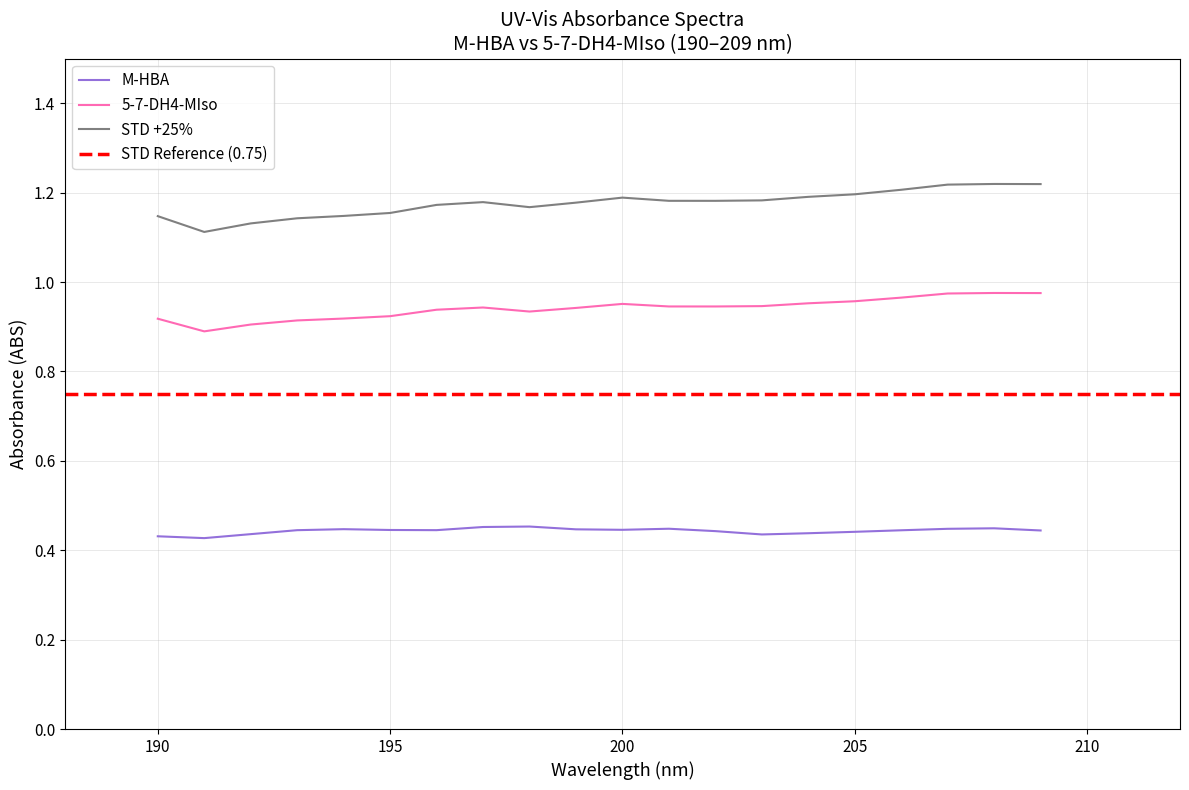

What is the minimum value shown in the chart?

0.4